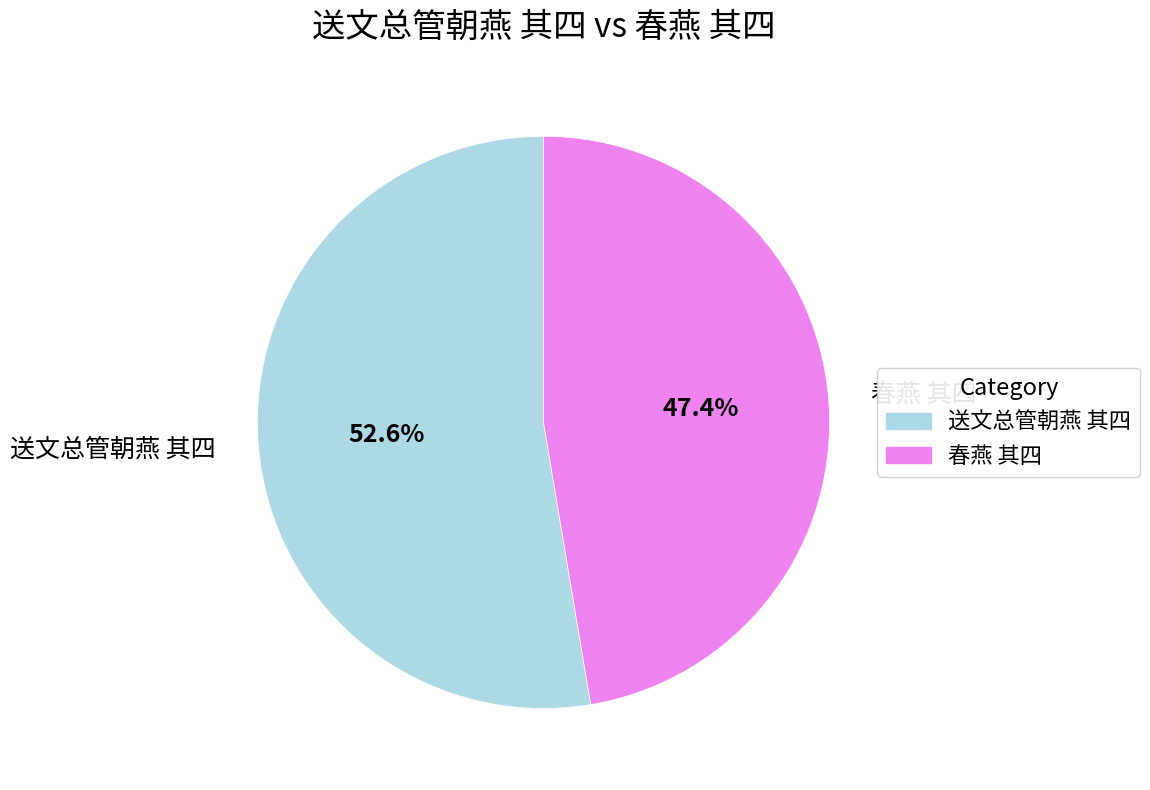

Which has a higher value, 送文总管朝燕 其四 or 春燕 其四?

送文总管朝燕 其四